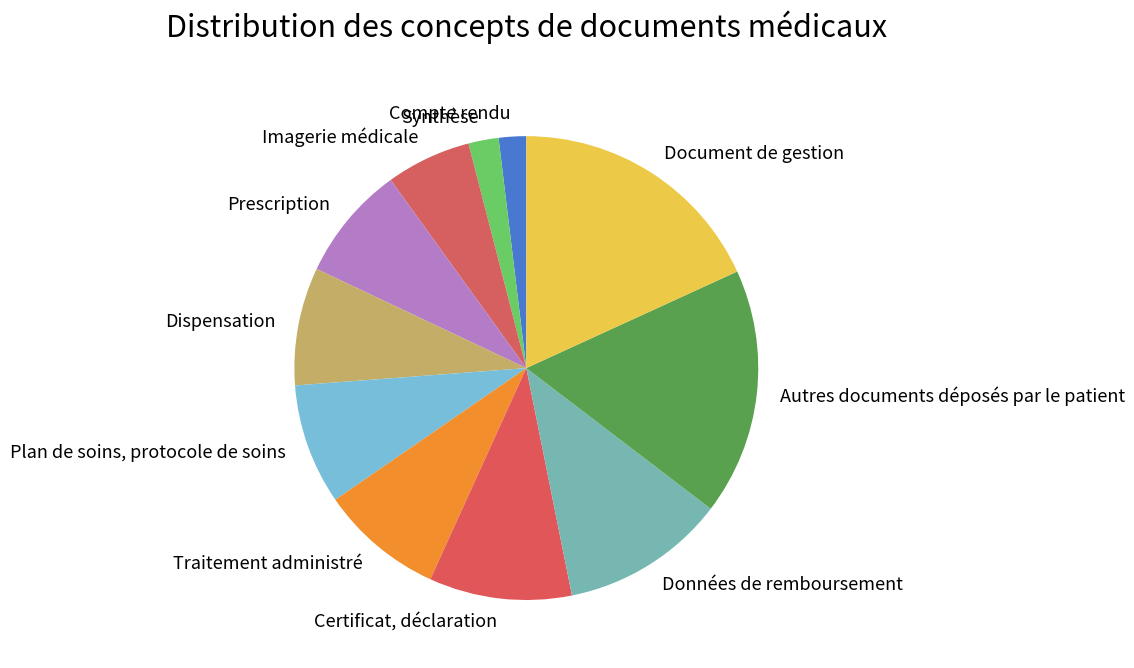

How many segments does this pie chart have?

11